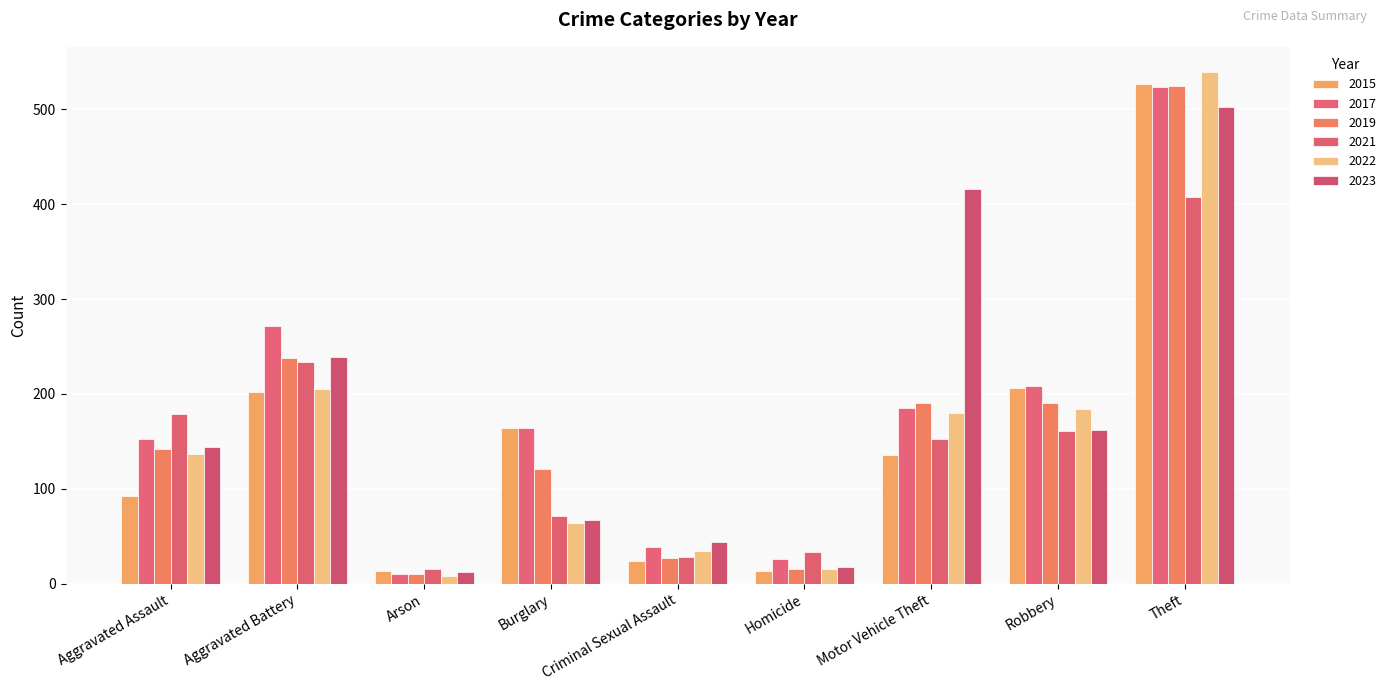

What is the difference between the second highest and minimum values in the 2023 series?

404